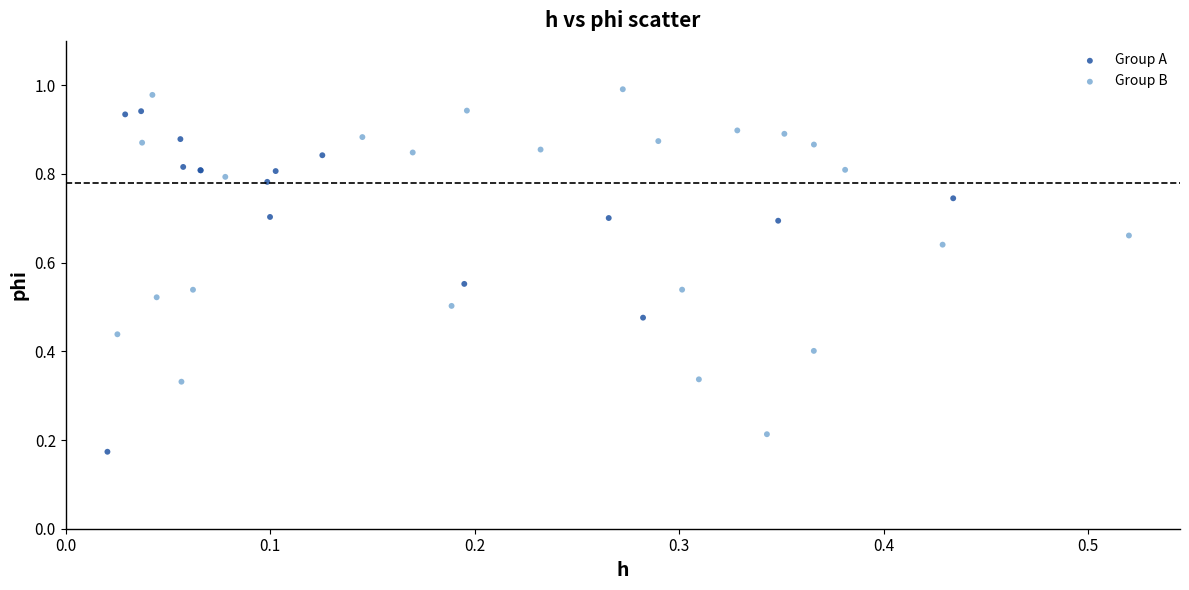

Which series contains the lowest Y value?

Group A